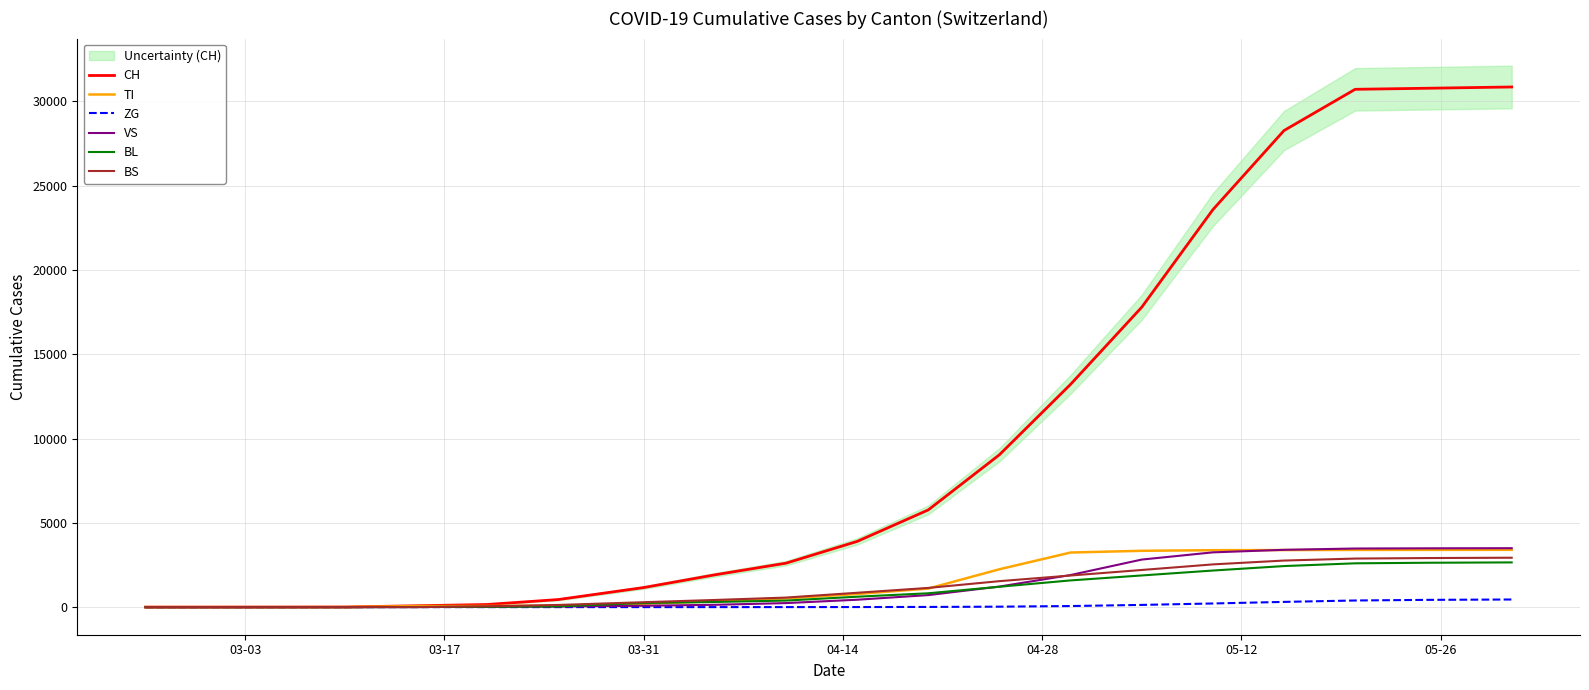

At how many categories does at least one series exceed 23500?

5